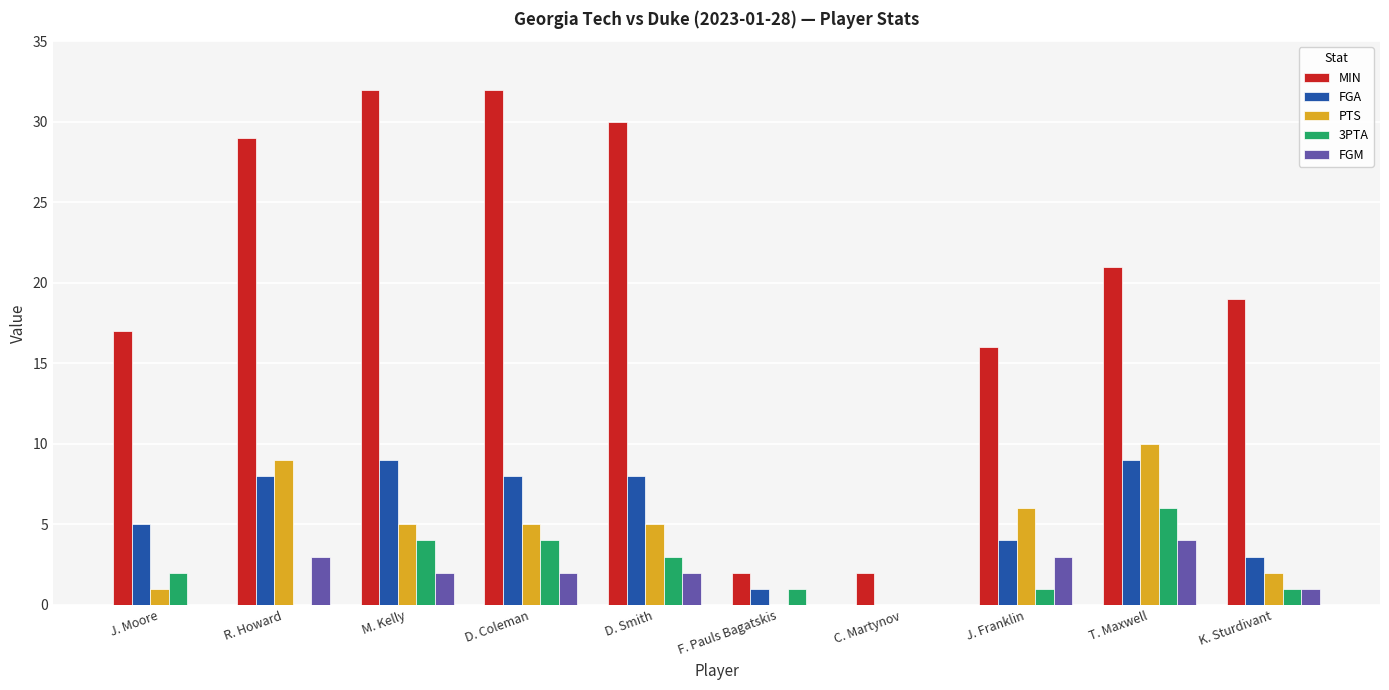

Reading left to right, what are all the values shown in this chart?

MIN: J. Moore=17	R. Howard=29	M. Kelly=32	D. Coleman=32	D. Smith=30	F. Pauls Bagatskis=2	C. Martynov=2	J. Franklin=16	T. Maxwell=21	K. Sturdivant=19
FGA: J. Moore=5	R. Howard=8	M. Kelly=9	D. Coleman=8	D. Smith=8	F. Pauls Bagatskis=1	C. Martynov=0	J. Franklin=4	T. Maxwell=9	K. Sturdivant=3
PTS: J. Moore=1	R. Howard=9	M. Kelly=5	D. Coleman=5	D. Smith=5	F. Pauls Bagatskis=0	C. Martynov=0	J. Franklin=6	T. Maxwell=10	K. Sturdivant=2
3PTA: J. Moore=2	R. Howard=0	M. Kelly=4	D. Coleman=4	D. Smith=3	F. Pauls Bagatskis=1	C. Martynov=0	J. Franklin=1	T. Maxwell=6	K. Sturdivant=1
FGM: J. Moore=0	R. Howard=3	M. Kelly=2	D. Coleman=2	D. Smith=2	F. Pauls Bagatskis=0	C. Martynov=0	J. Franklin=3	T. Maxwell=4	K. Sturdivant=1